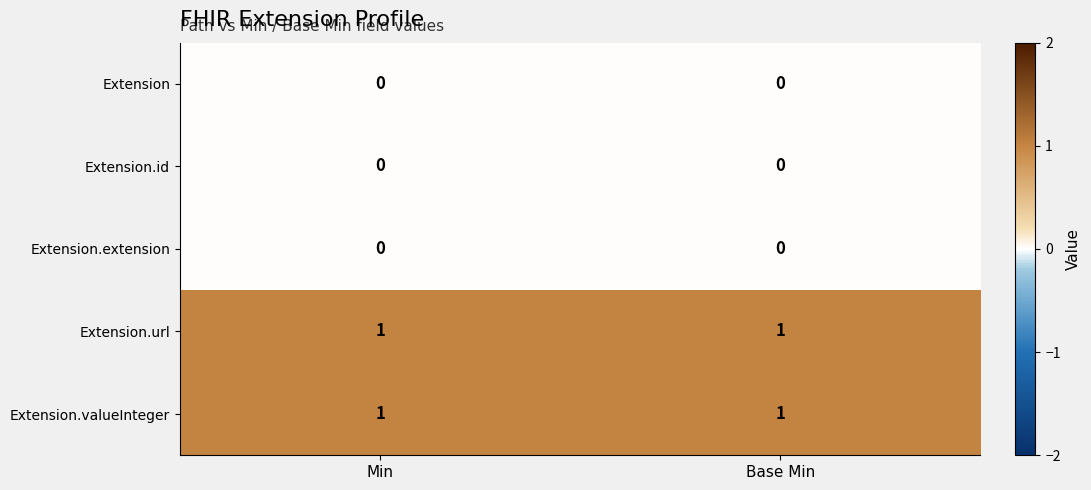

The Extension.valueInteger series shows 0 at Min. True or false?

False